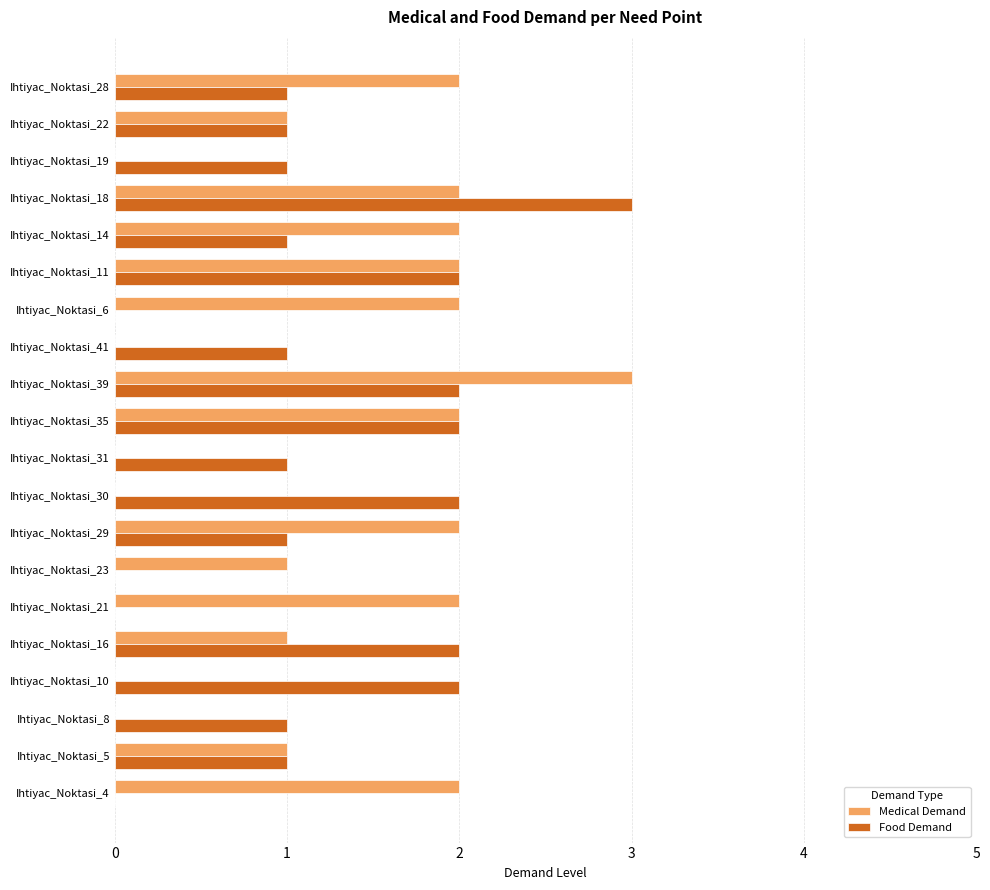

What is the greatest value displayed?

3